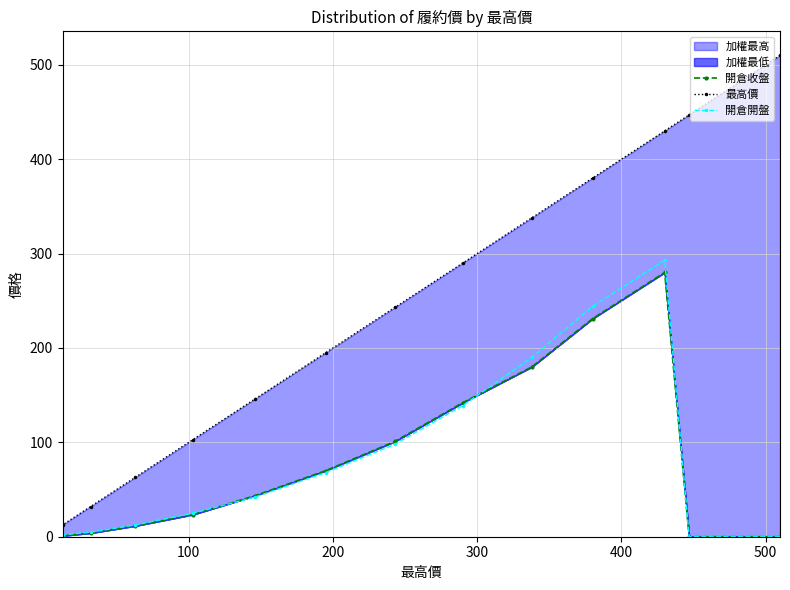

At how many categories does at least one series exceed 444?

2